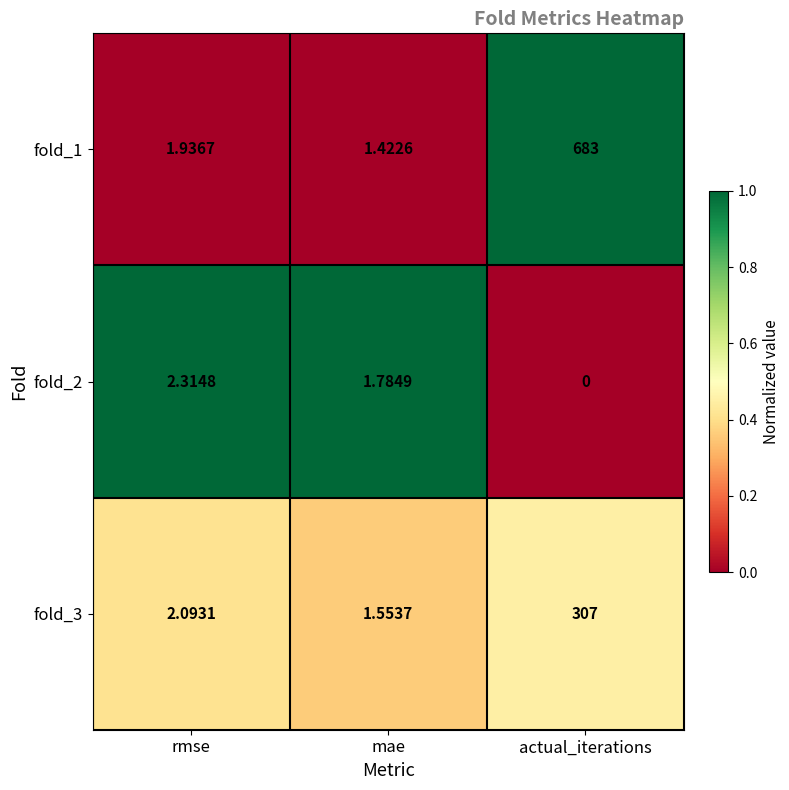

Where does the fold_2 series first go above 1?

rmse